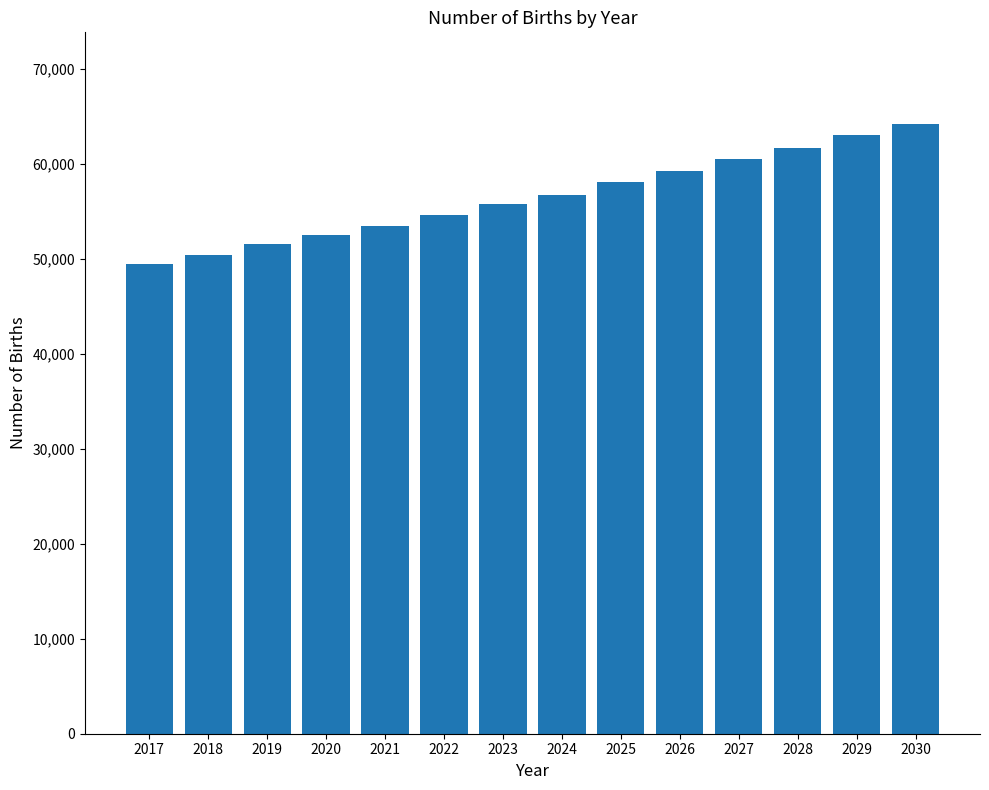

How many data points are above 56740?

7